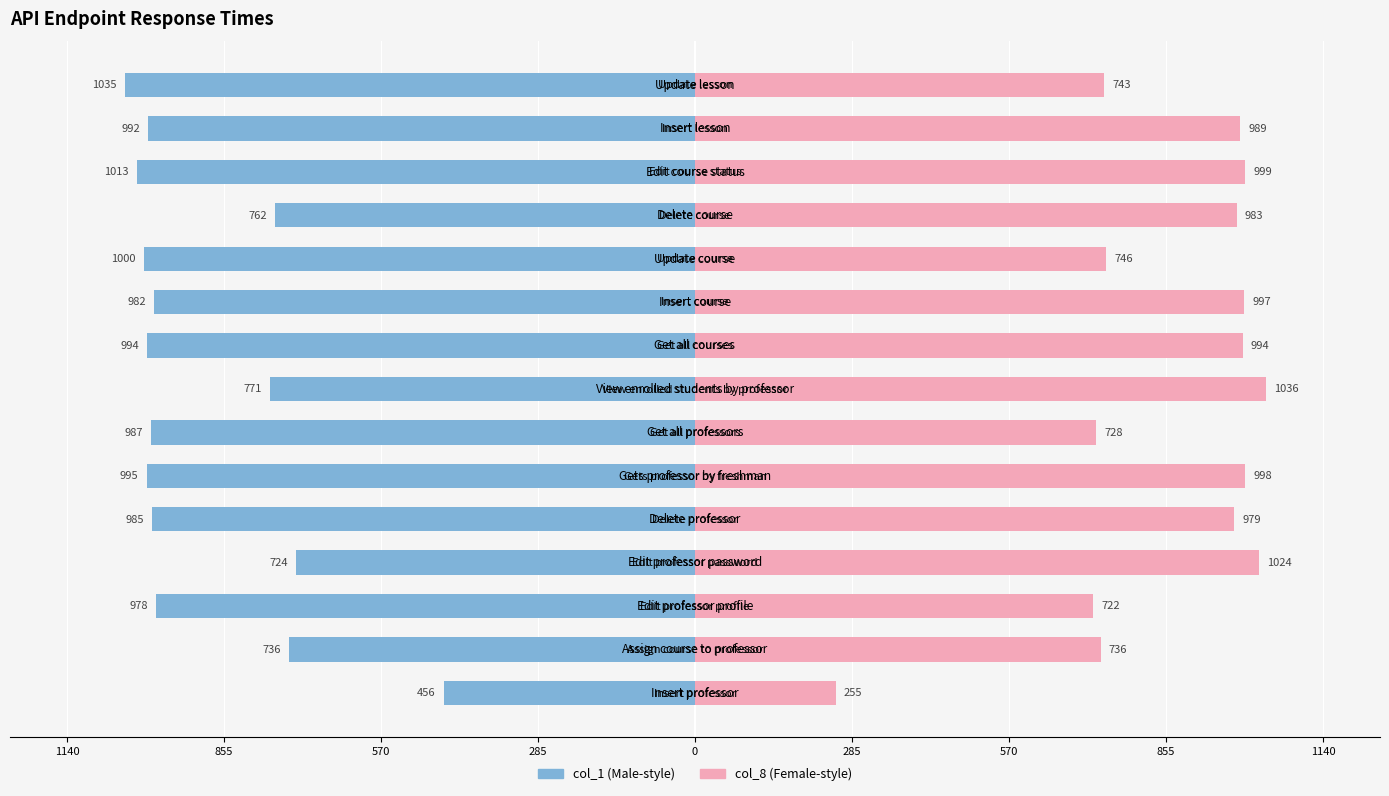

What is the average value of the col_1 series?

-894